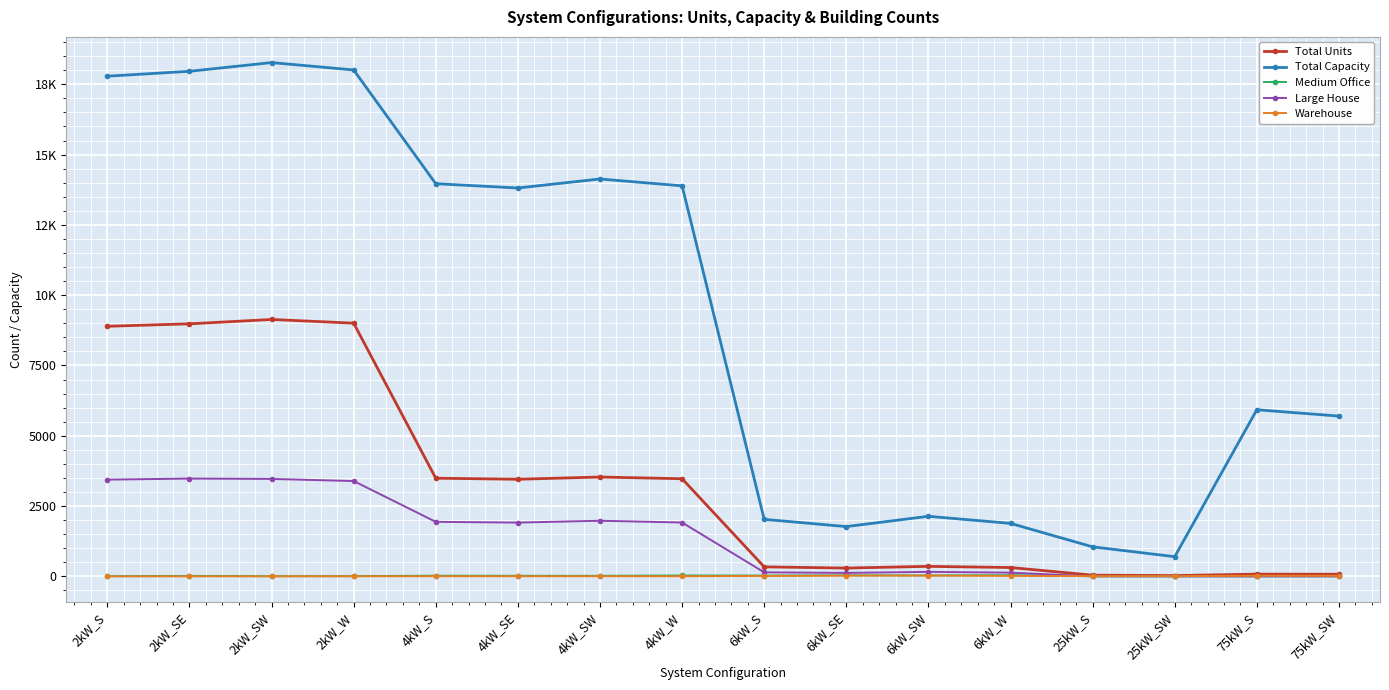

What is the value of the Medium Office point at the 5th from the left?

23